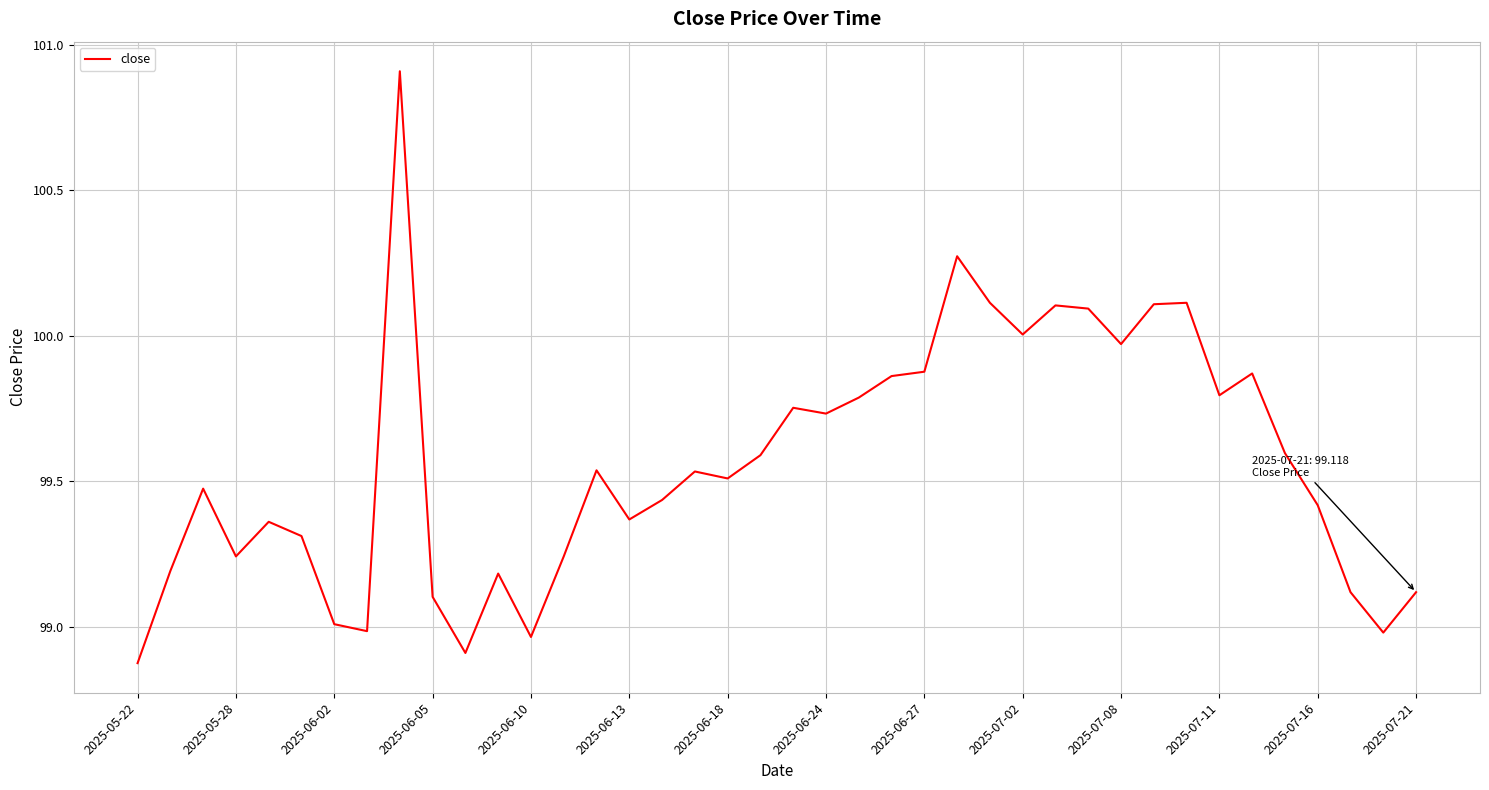

What is the maximum value shown in the chart?

100.9